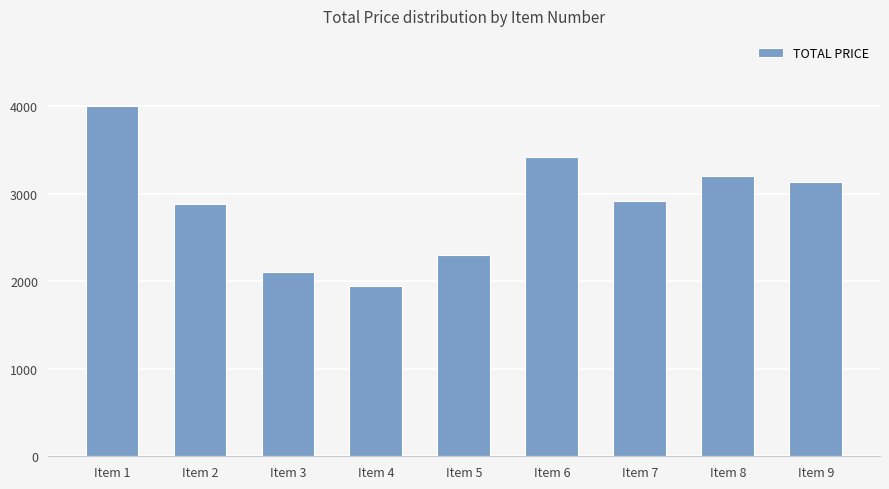

Is it true that the value at Item 4 is 1939.2?

True